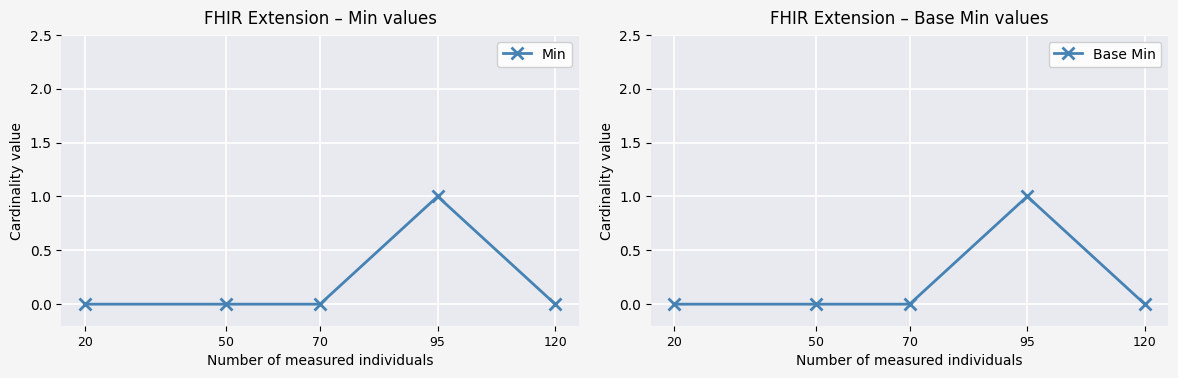

Is the value of Base Min at 20 greater than the value of Min at 70?

No